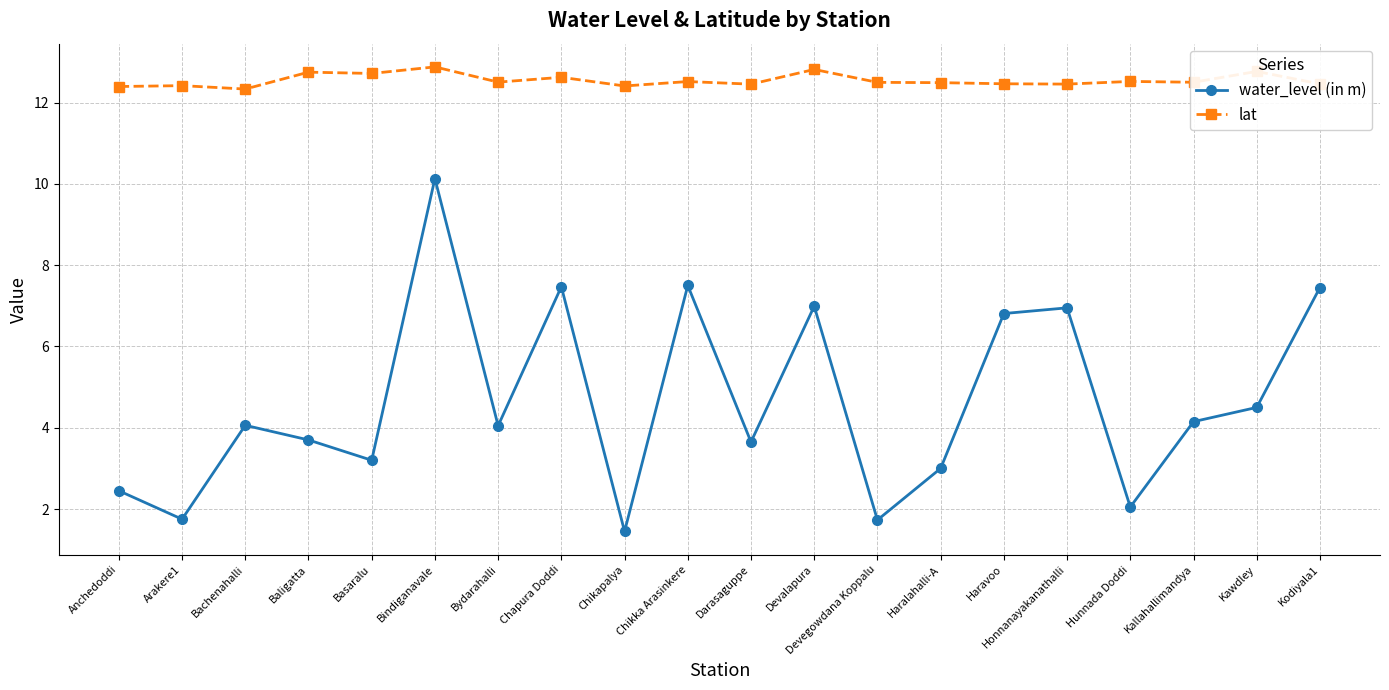

What is the spread (max minus min) of values at Bydarahalli?

8.5